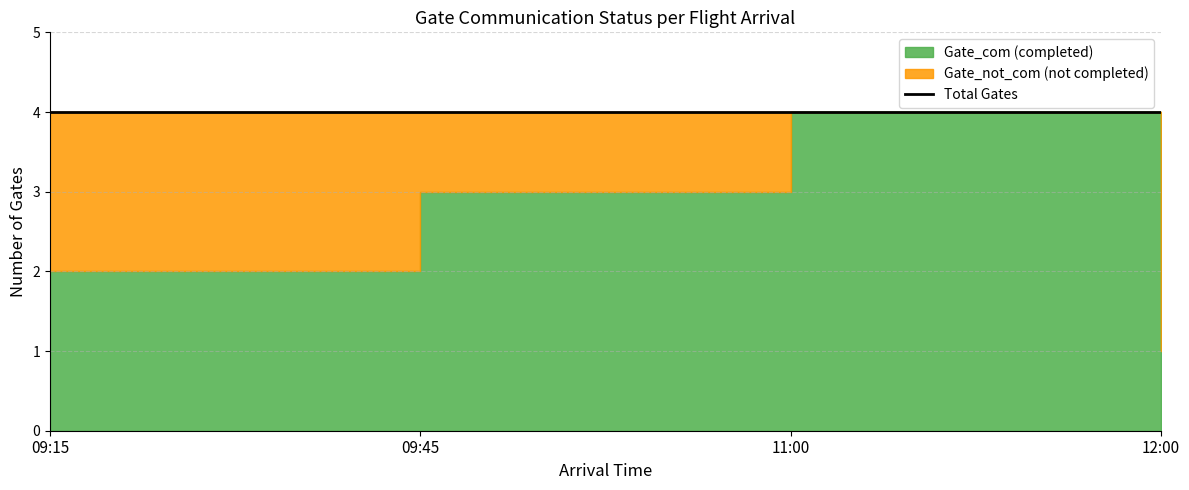

Is the value of Gate_com at 09:15 greater than the value of Gate_not_com at 12:00?

No